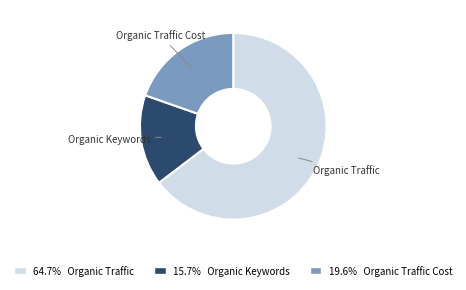

Does any single category account for the majority?

Yes